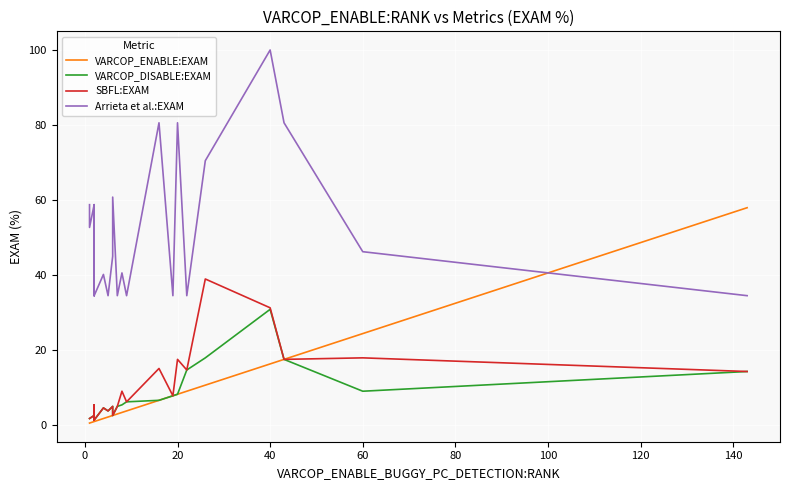

Is this an area chart (filled region under the line)?

No